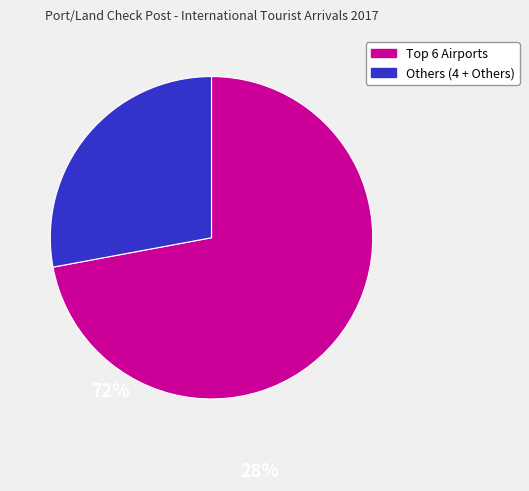

Is there any slice that represents more than half of the pie?

Yes